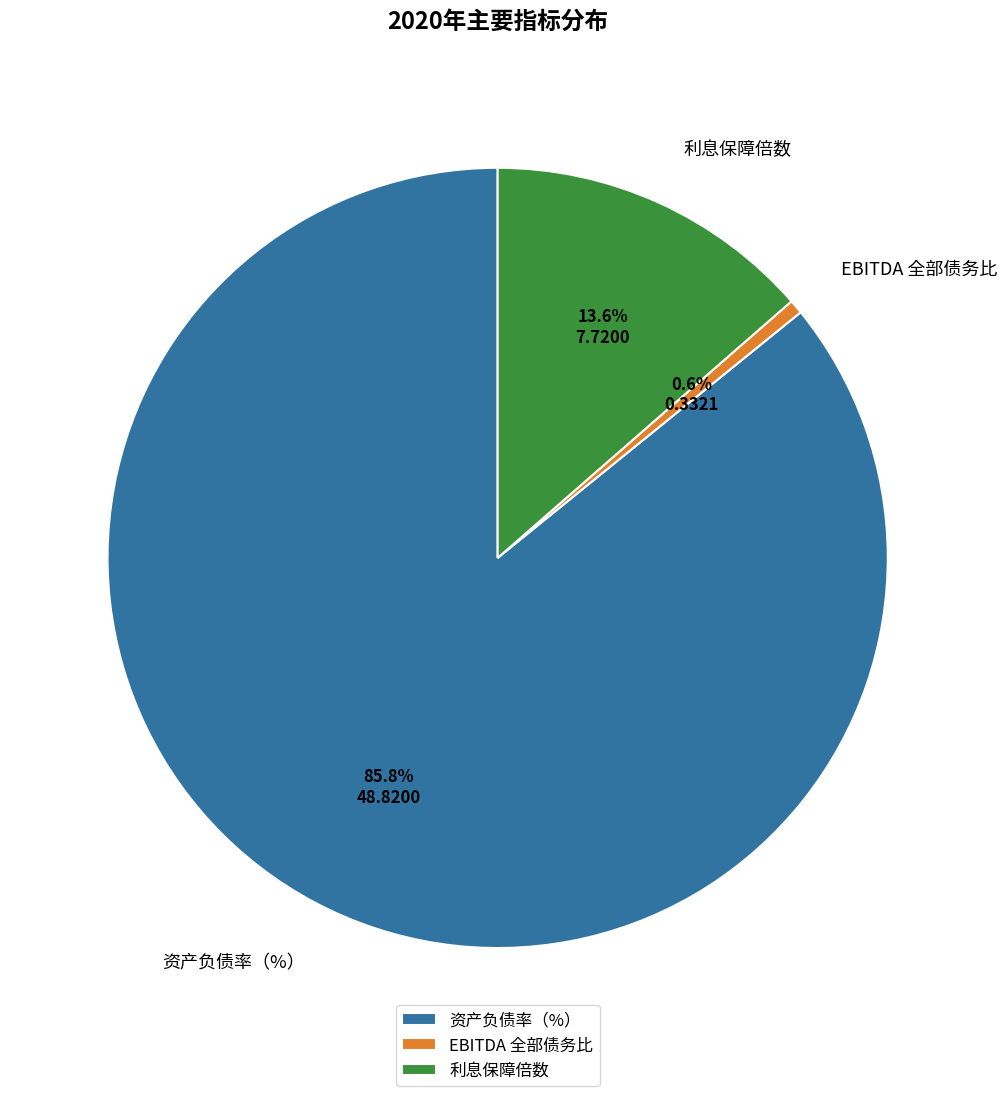

To the nearest percent, what portion does 资产负债率（%） represent?

86%